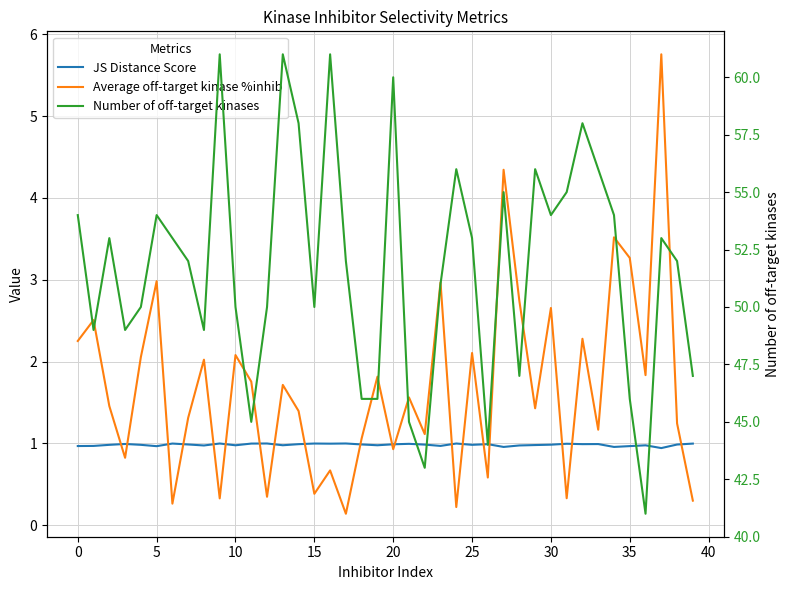

The JS Distance Score series shows 1.6 at 11. True or false?

False